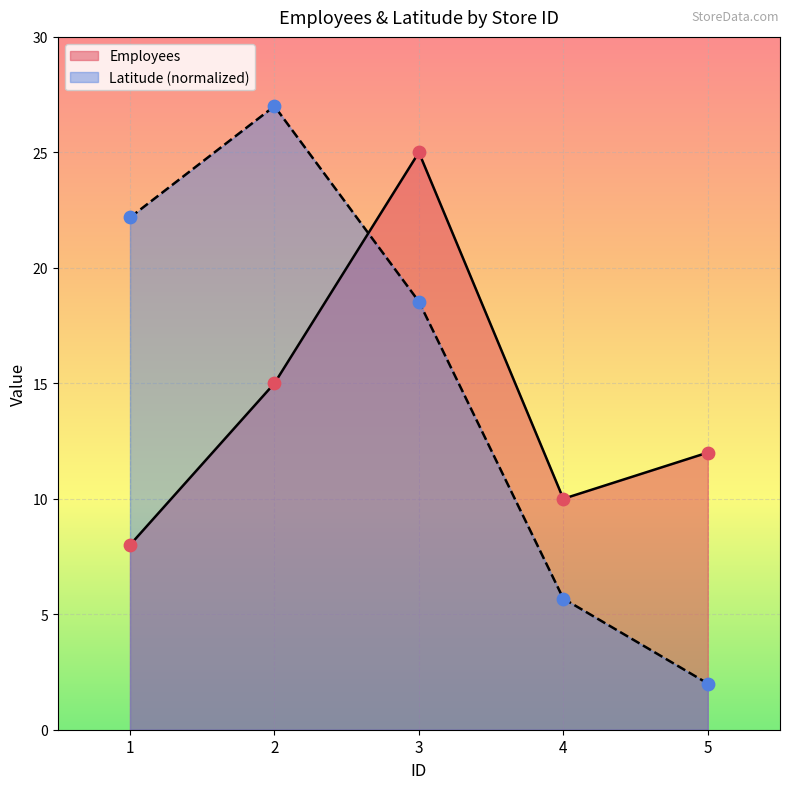

Which series has the largest total across all categories?

Latitude (normalized)